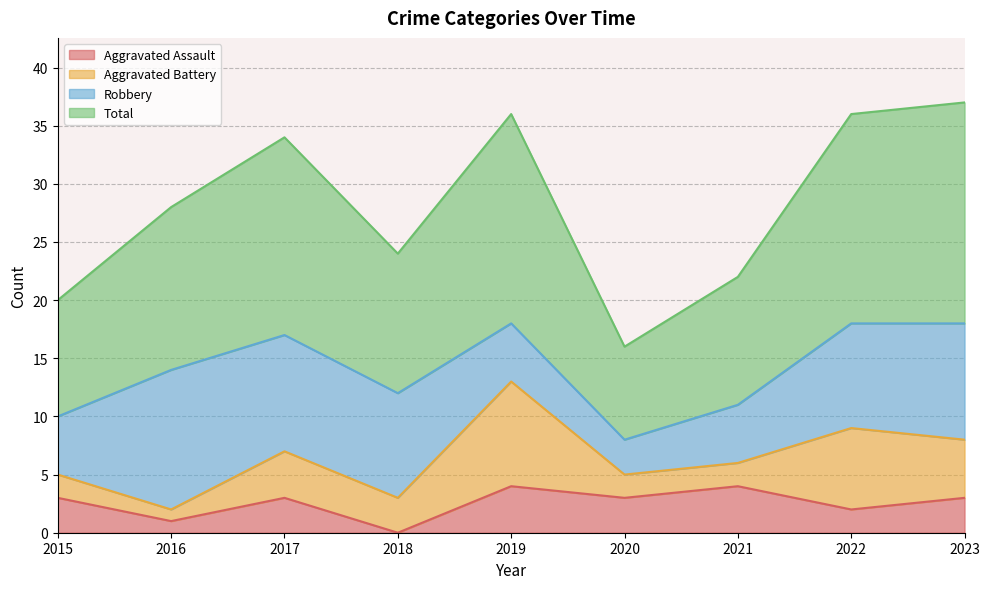

True or false: Aggravated Assault and Total cross at least once.

False